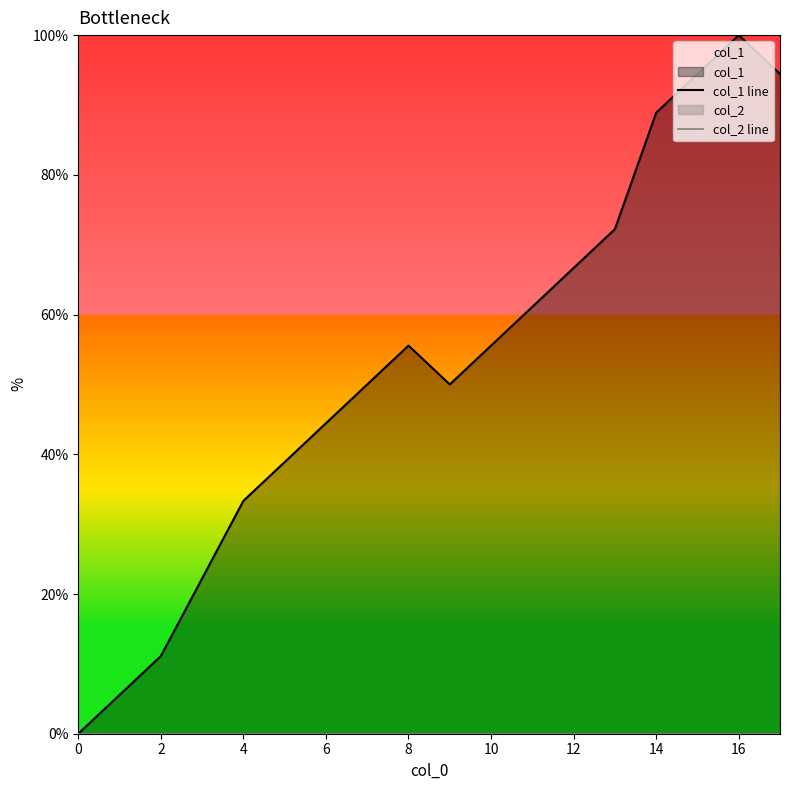

What are all the series names shown in the legend?

col_1 line, col_2 line